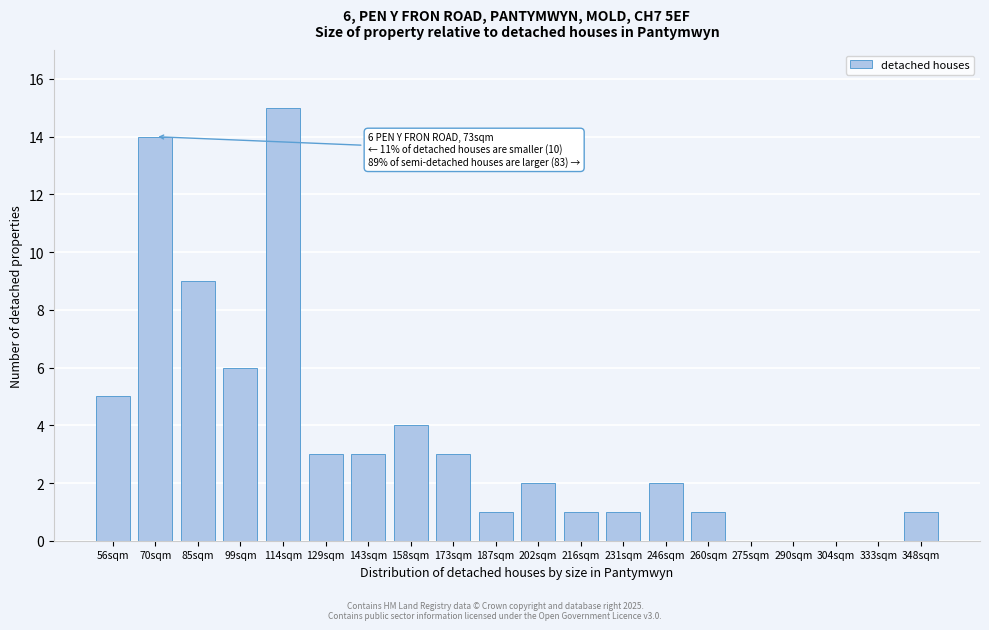

Reading left to right, transcribe all the data shown in this chart.

56sqm=5	70sqm=14	85sqm=9	99sqm=6	114sqm=15	129sqm=3	143sqm=3	158sqm=4	173sqm=3	187sqm=1	202sqm=2	216sqm=1	231sqm=1	246sqm=2	260sqm=1	275sqm=0	290sqm=0	304sqm=0	333sqm=0	348sqm=1